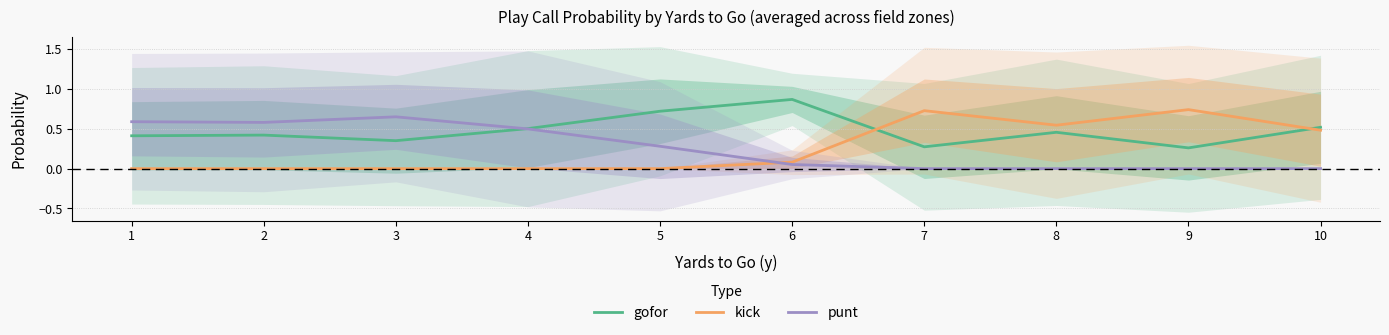

Is it true that gofor equals 0.4 at 3?

True